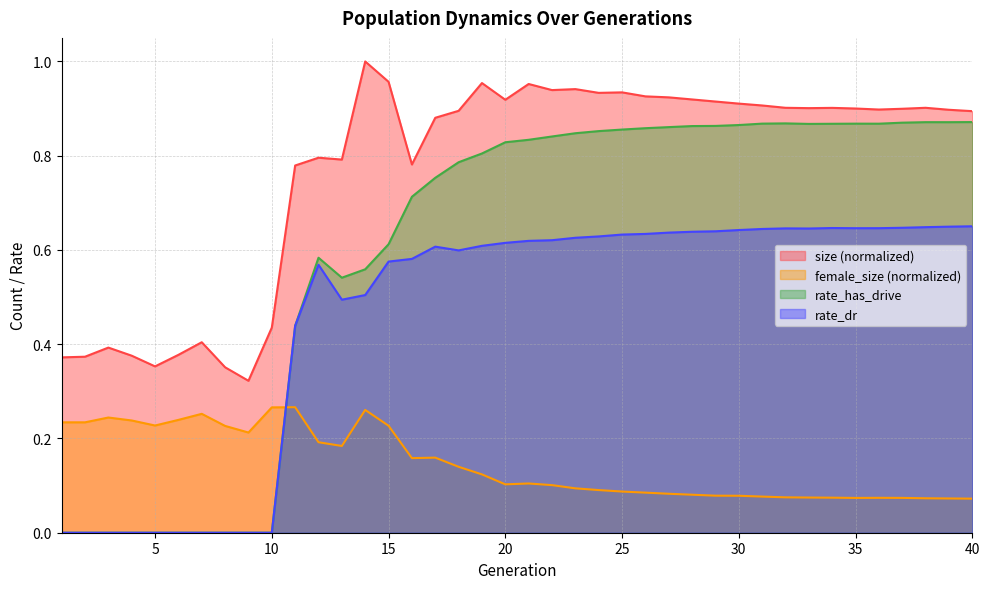

Which category has the highest value in the female_size series?

11